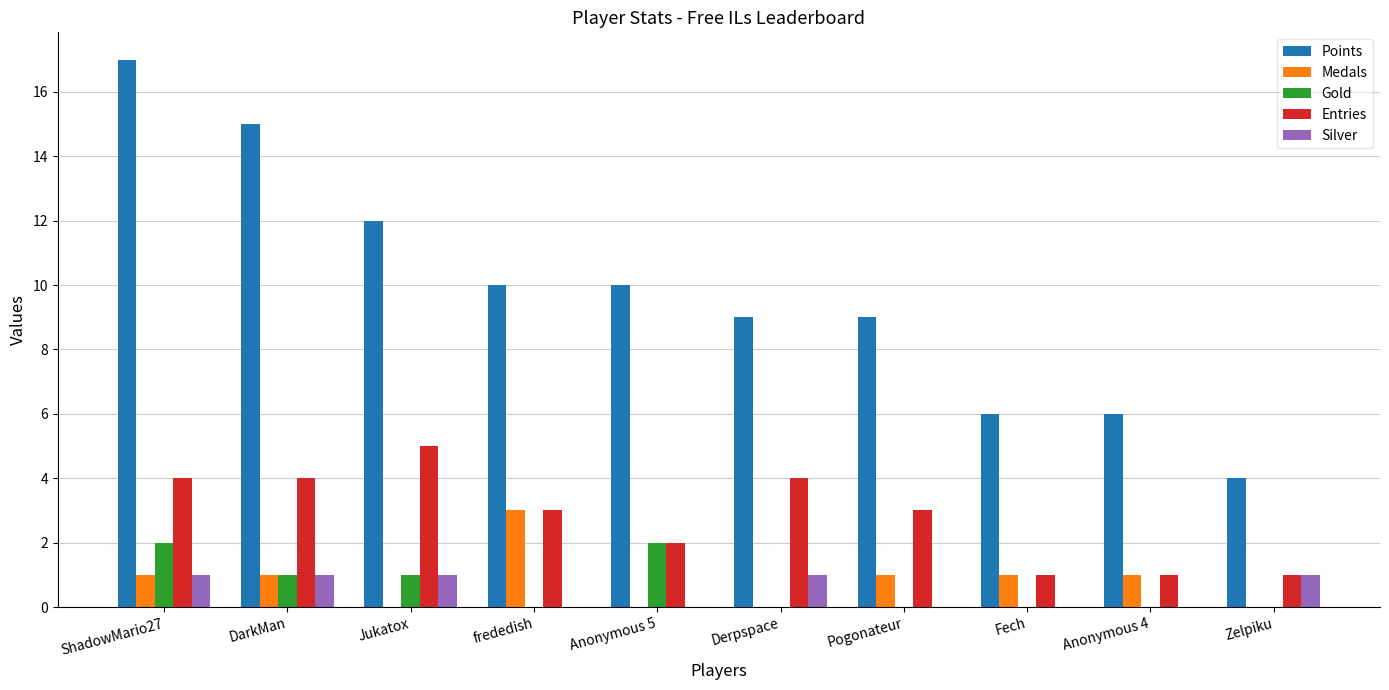

Which series has the widest spread of values?

Points